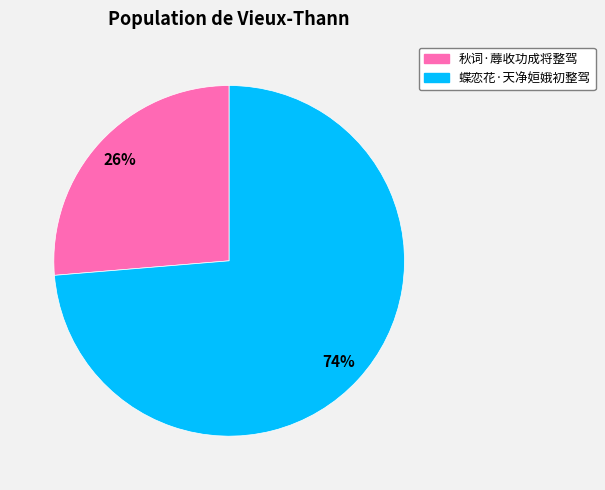

To the nearest percent, what is the combined percentage of 秋词·蓐收功成将整驾 and 蝶恋花·天净姮娥初整驾?

100%